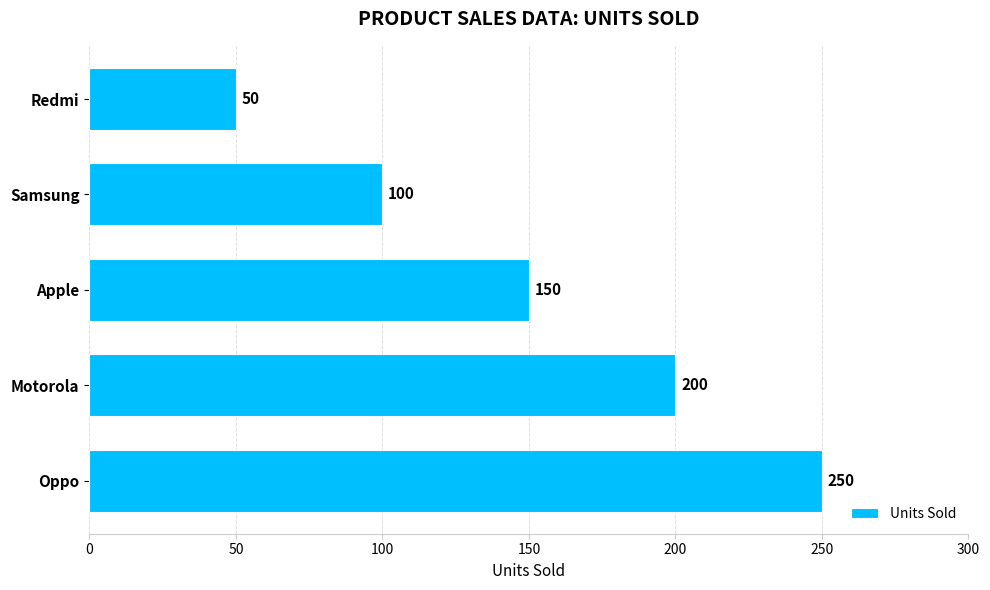

Rank the categories by value from lowest to highest.

Redmi, Samsung, Apple, Motorola, Oppo